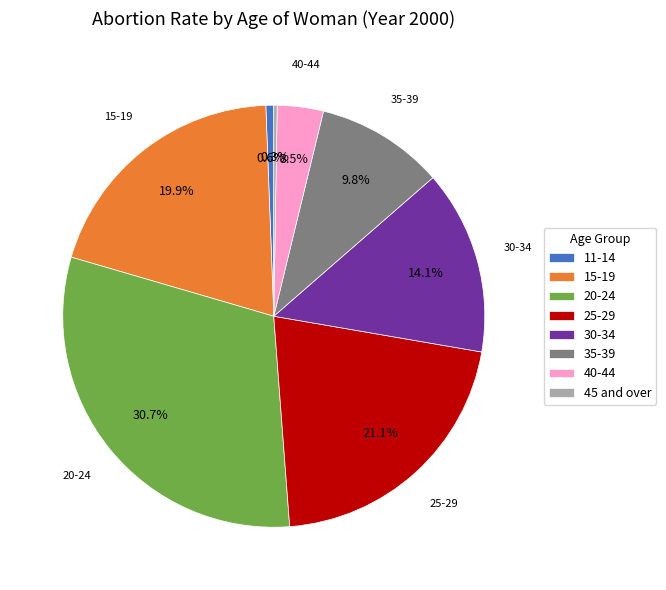

Which has a higher value, 40-44 or 25-29?

25-29